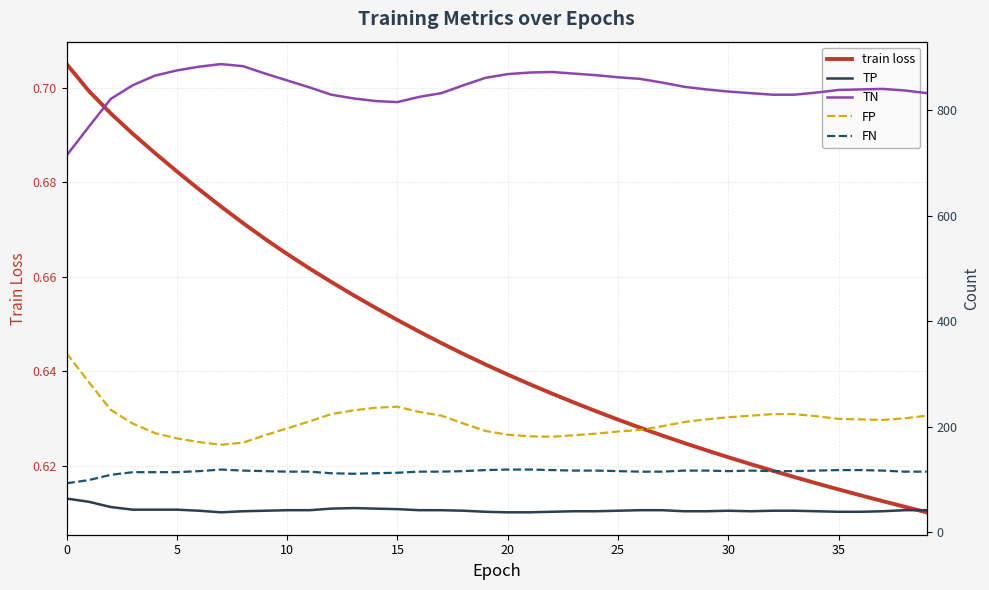

What is the maximum value for train loss?

0.7